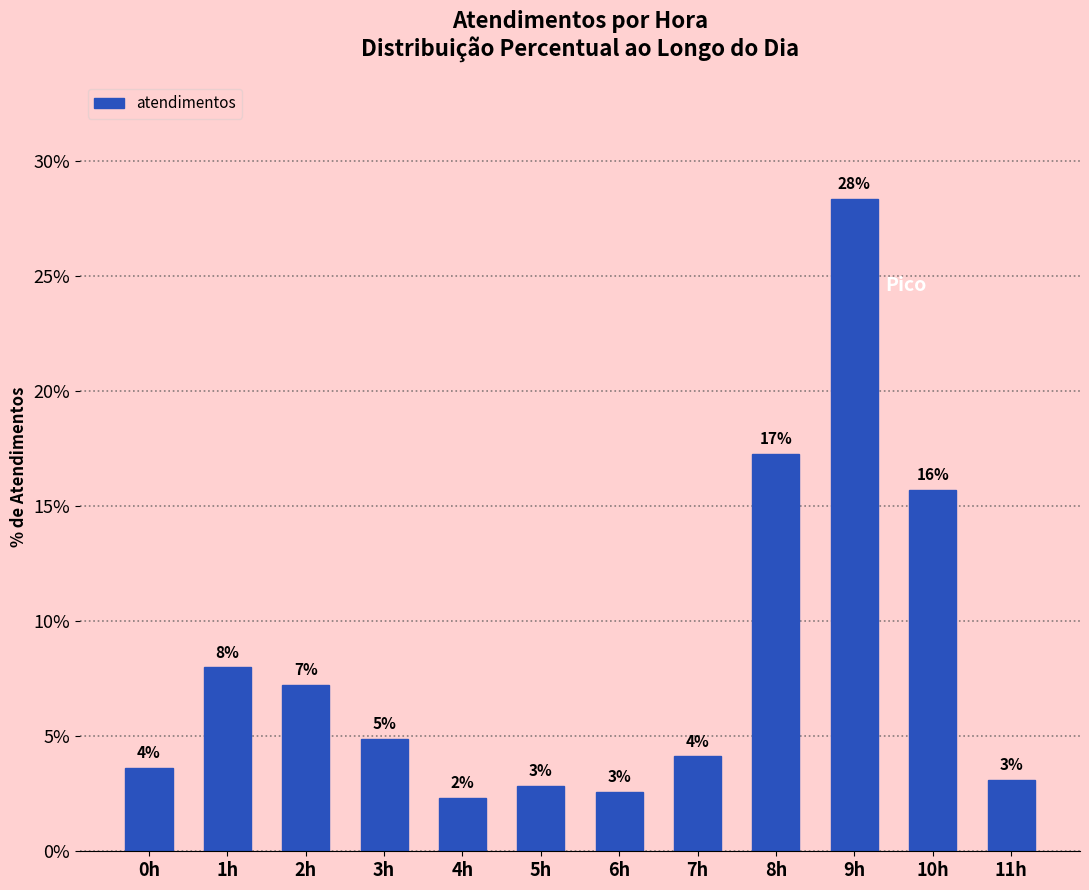

How many bars are there in total?

12